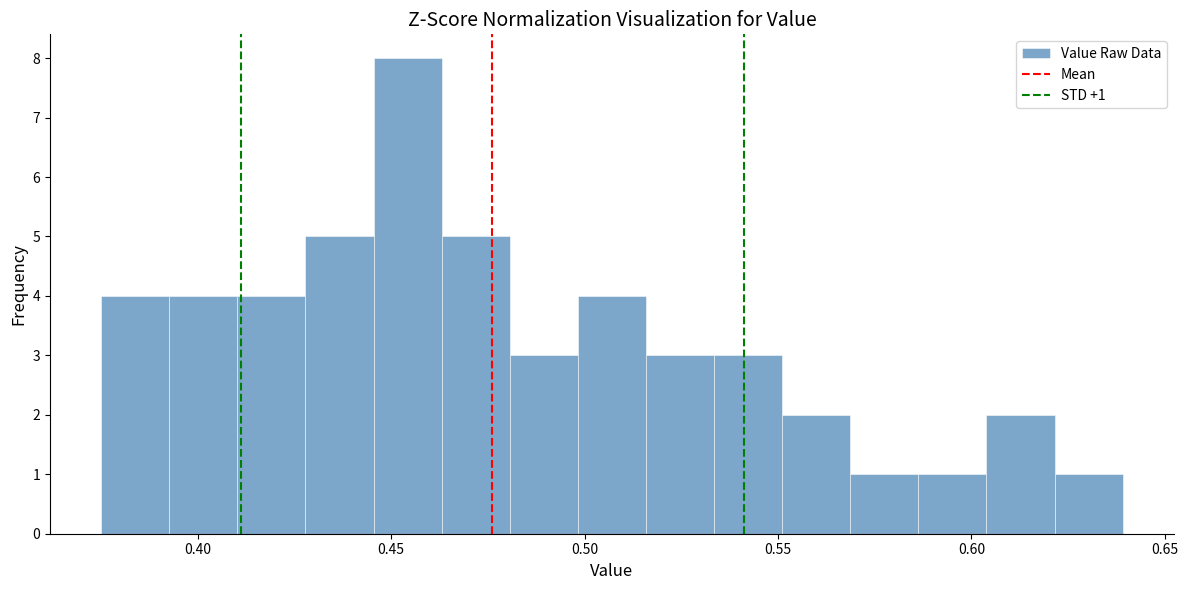

Around what value on the x-axis is the tallest bar? Give the approximate position of its centre, as read against the axis.

0.455